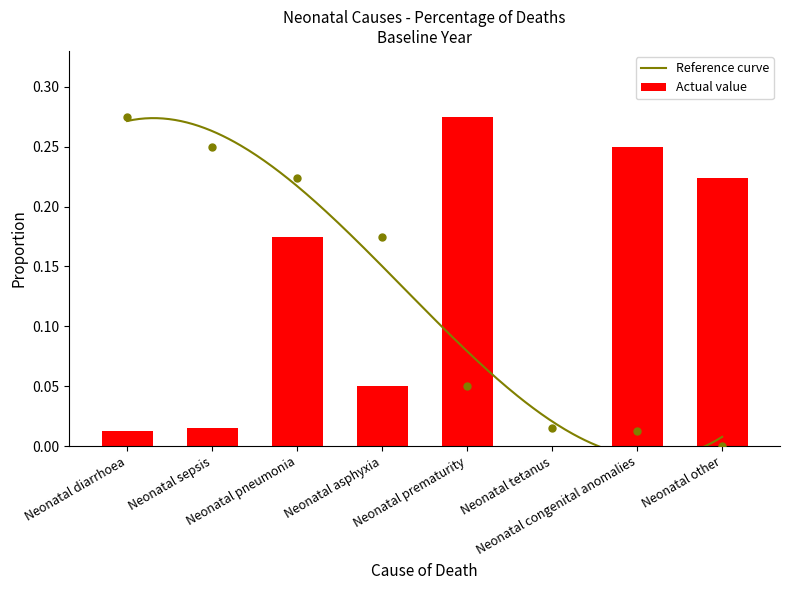

What is the sum of the values at Neonatal tetanus and Neonatal prematurity?

0.3